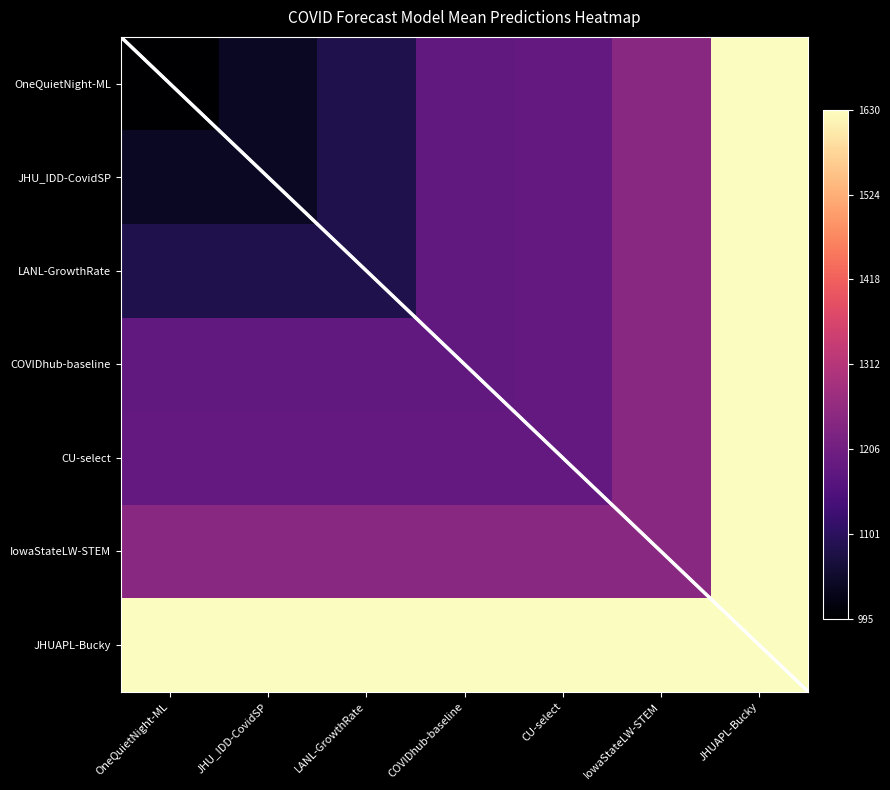

At which category is the sum across all series the highest?

JHUAPL-Bucky